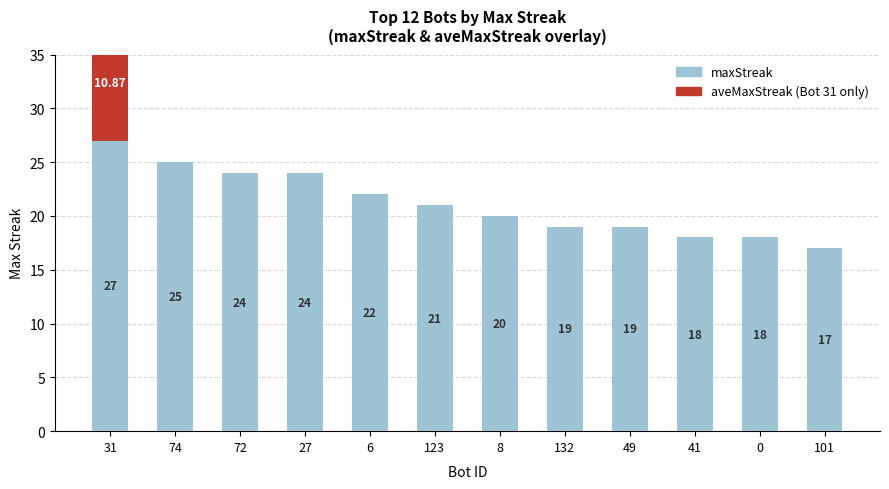

At 8, list the series in order from smallest to largest.

aveMaxStreak (Bot 31), maxStreak